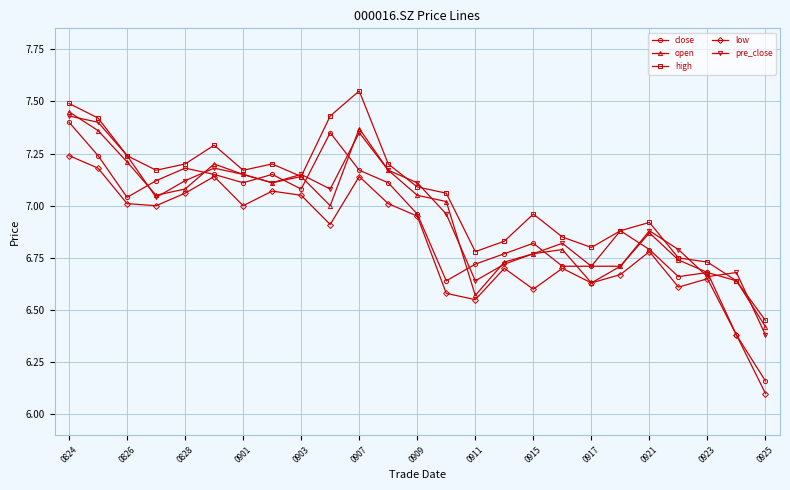

In low, how many points are higher than both neighbors (excluding endpoints)?

7